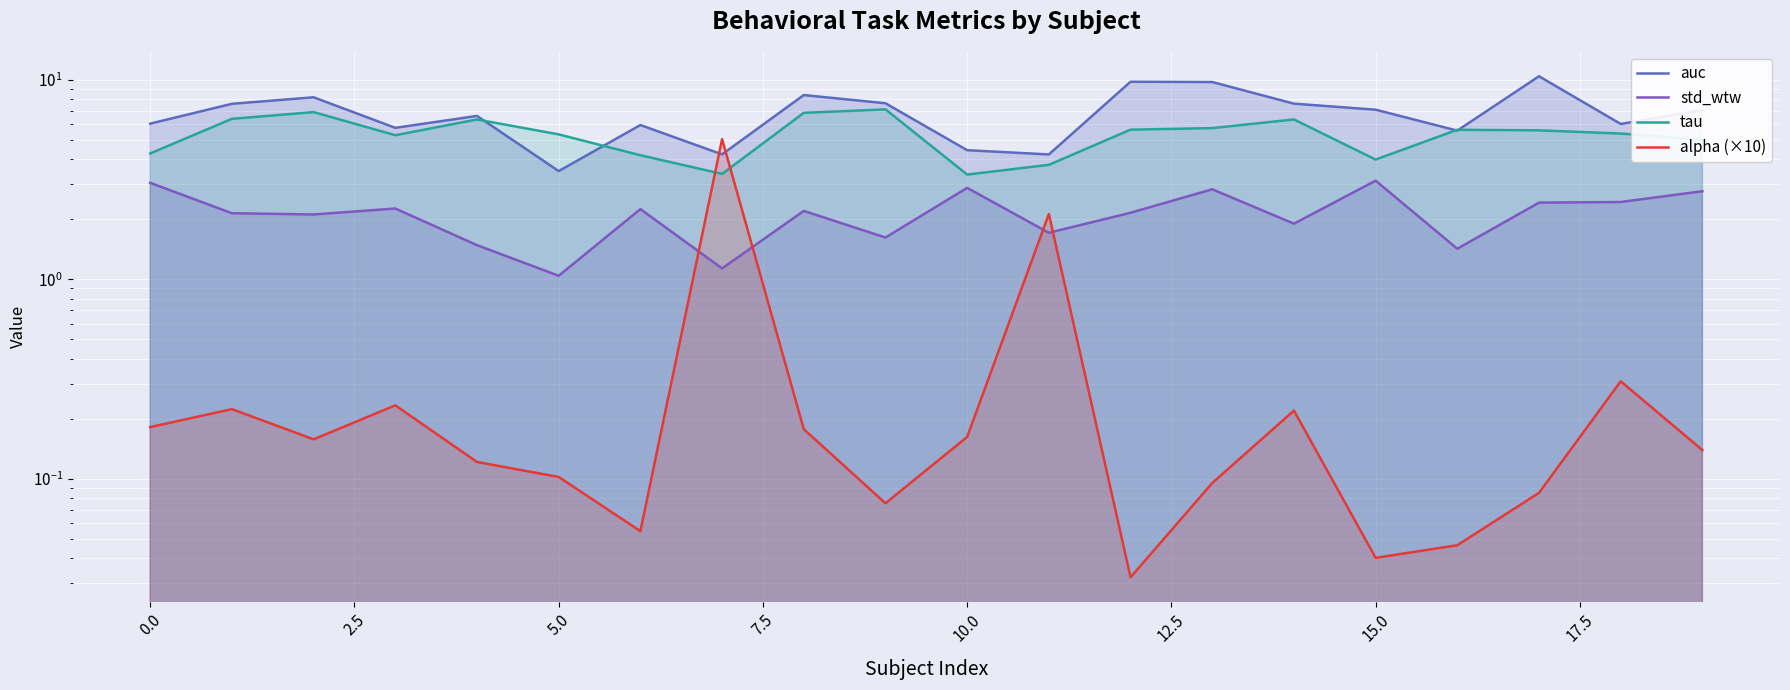

True or false: std_wtw and tau cross at least once.

False